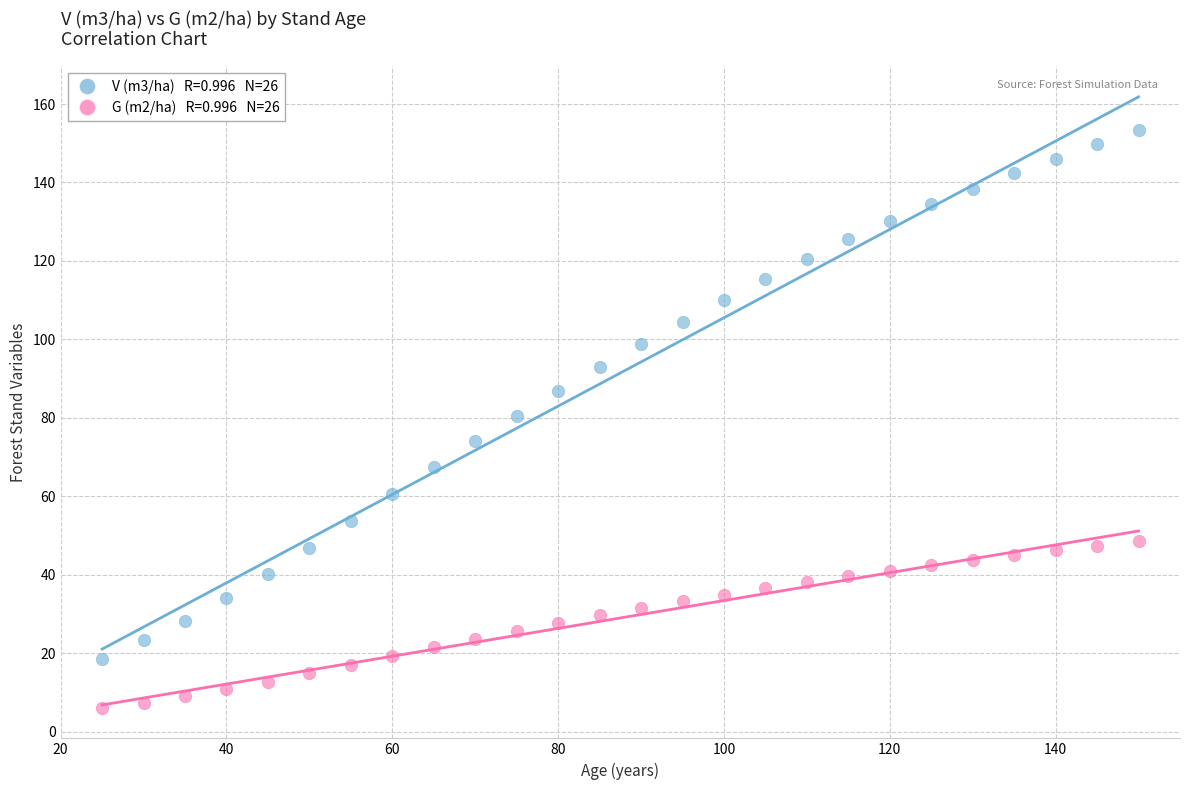

Across all data points, what is the range of X values (max minus min)?

125.0